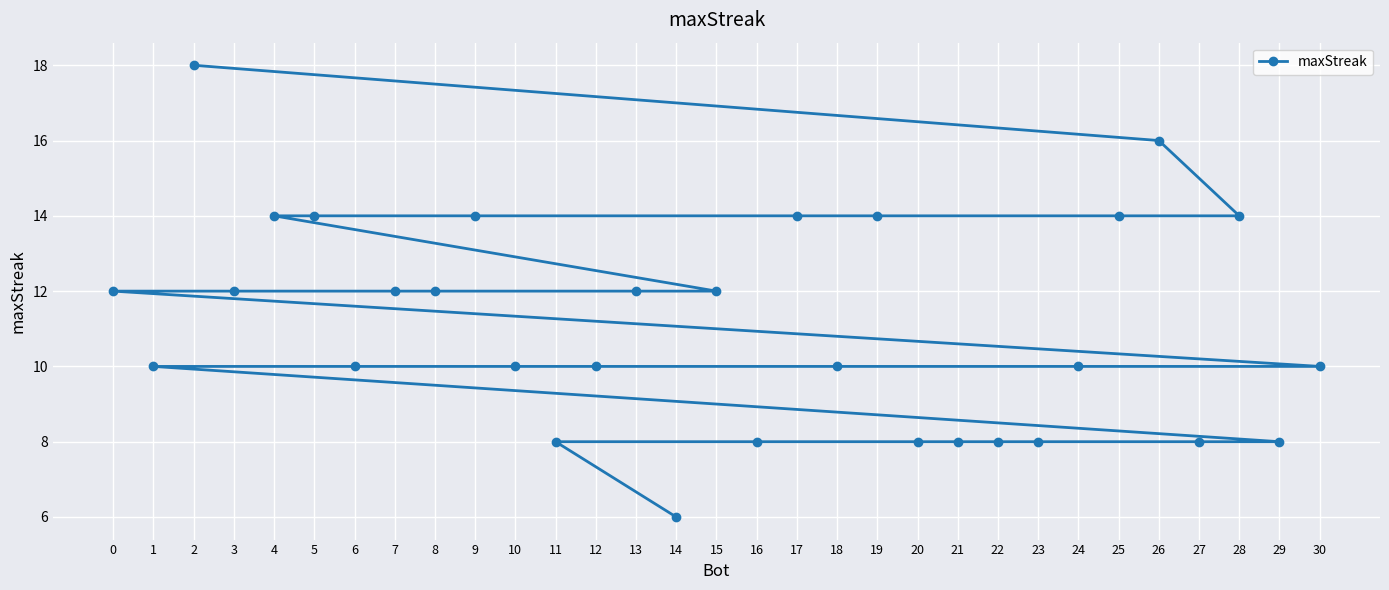

How many data points are less than 10?

9